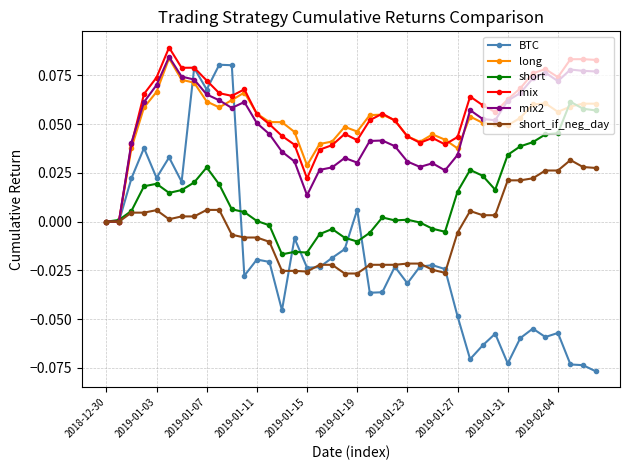

Which series has the largest range (max minus min)?

BTC